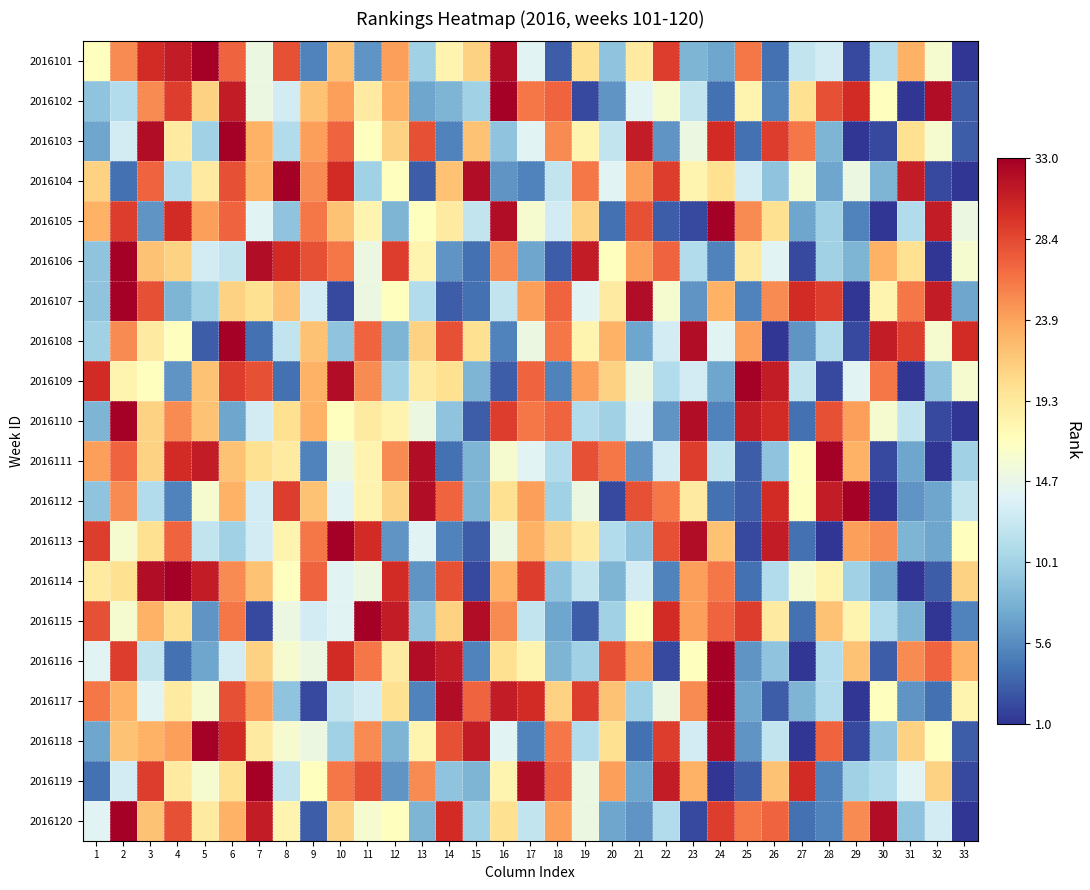

Reading right to left, list all the values displayed in this chart.

2016101: 33=1	32=16	31=23	30=11	29=2	28=13	27=12	26=4	25=26	24=7	23=8	22=29	21=19	20=9	19=20	18=3	17=14	16=32	15=21	14=18	13=10	12=24	11=6	10=22	9=5	8=28	7=15	6=27	5=33	4=31	3=30	2=25	1=17
2016102: 33=3	32=32	31=1	30=17	29=30	28=28	27=20	26=5	25=18	24=4	23=12	22=16	21=14	20=6	19=2	18=27	17=26	16=33	15=10	14=8	13=7	12=23	11=19	10=24	9=22	8=13	7=15	6=31	5=21	4=29	3=25	2=11	1=9
2016103: 33=3	32=16	31=20	30=2	29=1	28=8	27=26	26=29	25=4	24=30	23=15	22=6	21=31	20=12	19=18	18=25	17=14	16=9	15=22	14=5	13=28	12=21	11=17	10=27	9=24	8=11	7=23	6=33	5=10	4=19	3=32	2=13	1=7
2016104: 33=1	32=2	31=31	30=8	29=15	28=7	27=16	26=9	25=13	24=20	23=18	22=29	21=24	20=14	19=26	18=12	17=5	16=6	15=32	14=22	13=3	12=17	11=10	10=30	9=25	8=33	7=23	6=28	5=19	4=11	3=27	2=4	1=21
2016105: 33=15	32=31	31=11	30=1	29=5	28=10	27=7	26=20	25=25	24=33	23=2	22=3	21=28	20=4	19=21	18=13	17=16	16=32	15=12	14=19	13=17	12=8	11=18	10=22	9=26	8=9	7=14	6=27	5=24	4=30	3=6	2=29	1=23
2016106: 33=16	32=1	31=20	30=23	29=8	28=10	27=2	26=14	25=19	24=5	23=11	22=27	21=24	20=17	19=31	18=3	17=7	16=25	15=4	14=6	13=18	12=29	11=15	10=26	9=28	8=30	7=32	6=12	5=13	4=21	3=22	2=33	1=9
2016107: 33=7	32=31	31=26	30=18	29=1	28=29	27=30	26=25	25=5	24=23	23=6	22=16	21=32	20=19	19=14	18=27	17=24	16=12	15=4	14=3	13=11	12=17	11=15	10=2	9=13	8=22	7=20	6=21	5=10	4=8	3=28	2=33	1=9
2016108: 33=30	32=16	31=29	30=31	29=2	28=11	27=6	26=1	25=24	24=14	23=32	22=13	21=7	20=23	19=18	18=26	17=15	16=5	15=20	14=28	13=21	12=8	11=27	10=9	9=22	8=12	7=4	6=33	5=3	4=17	3=19	2=25	1=10
2016109: 33=16	32=9	31=1	30=26	29=14	28=2	27=12	26=31	25=33	24=7	23=13	22=11	21=15	20=21	19=24	18=5	17=27	16=3	15=8	14=20	13=19	12=10	11=25	10=32	9=23	8=4	7=28	6=29	5=22	4=6	3=17	2=18	1=30
2016110: 33=1	32=2	31=12	30=16	29=24	28=28	27=4	26=30	25=31	24=5	23=32	22=6	21=14	20=10	19=11	18=27	17=26	16=29	15=3	14=9	13=15	12=18	11=19	10=17	9=23	8=20	7=13	6=7	5=22	4=25	3=21	2=33	1=8
2016111: 33=10	32=1	31=7	30=2	29=23	28=33	27=17	26=9	25=3	24=12	23=29	22=13	21=6	20=26	19=28	18=11	17=14	16=16	15=8	14=4	13=32	12=25	11=18	10=15	9=5	8=19	7=20	6=22	5=31	4=30	3=21	2=27	1=24
2016112: 33=12	32=7	31=6	30=1	29=33	28=31	27=17	26=30	25=3	24=4	23=19	22=26	21=28	20=2	19=15	18=10	17=24	16=20	15=8	14=27	13=32	12=21	11=18	10=14	9=22	8=29	7=13	6=23	5=16	4=5	3=11	2=25	1=9
2016113: 33=17	32=7	31=8	30=25	29=24	28=1	27=4	26=31	25=2	24=22	23=32	22=28	21=9	20=11	19=19	18=21	17=23	16=15	15=3	14=5	13=14	12=6	11=30	10=33	9=26	8=18	7=13	6=10	5=12	4=27	3=20	2=16	1=29
2016114: 33=21	32=3	31=1	30=7	29=10	28=18	27=16	26=11	25=4	24=26	23=24	22=5	21=13	20=8	19=12	18=9	17=29	16=23	15=2	14=28	13=6	12=30	11=15	10=14	9=27	8=17	7=22	6=25	5=31	4=33	3=32	2=20	1=19
2016115: 33=5	32=1	31=8	30=11	29=18	28=22	27=4	26=19	25=29	24=27	23=24	22=30	21=17	20=10	19=3	18=7	17=12	16=25	15=32	14=21	13=9	12=31	11=33	10=14	9=13	8=15	7=2	6=26	5=6	4=20	3=23	2=16	1=28
2016116: 33=23	32=27	31=25	30=3	29=22	28=11	27=1	26=9	25=6	24=33	23=17	22=2	21=24	20=28	19=10	18=8	17=18	16=20	15=5	14=31	13=32	12=19	11=26	10=30	9=15	8=16	7=21	6=13	5=7	4=4	3=12	2=29	1=14
2016117: 33=18	32=4	31=6	30=17	29=1	28=11	27=8	26=3	25=7	24=33	23=25	22=15	21=10	20=22	19=29	18=21	17=30	16=31	15=27	14=32	13=5	12=20	11=13	10=12	9=2	8=9	7=24	6=28	5=16	4=19	3=14	2=23	1=26
2016118: 33=3	32=17	31=21	30=9	29=2	28=27	27=1	26=12	25=6	24=32	23=13	22=29	21=4	20=20	19=11	18=26	17=5	16=14	15=31	14=28	13=18	12=8	11=25	10=10	9=15	8=16	7=19	6=30	5=33	4=24	3=23	2=22	1=7
2016119: 33=2	32=21	31=14	30=11	29=10	28=5	27=30	26=22	25=3	24=1	23=23	22=31	21=7	20=24	19=15	18=27	17=32	16=18	15=8	14=9	13=25	12=6	11=28	10=26	9=17	8=12	7=33	6=20	5=16	4=19	3=29	2=13	1=4
2016120: 33=1	32=13	31=9	30=32	29=25	28=5	27=4	26=27	25=26	24=29	23=2	22=11	21=6	20=7	19=15	18=24	17=12	16=20	15=10	14=30	13=8	12=17	11=16	10=21	9=3	8=18	7=31	6=23	5=19	4=28	3=22	2=33	1=14